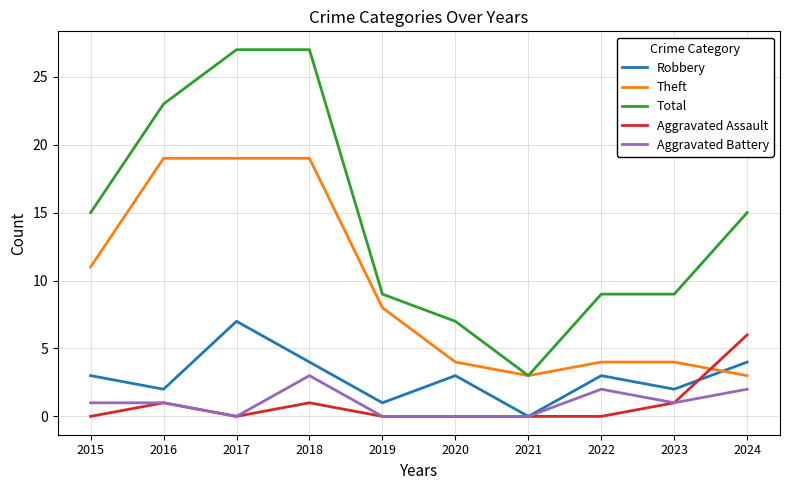

What is the sum of the Total values at 2017 and 2023?

36